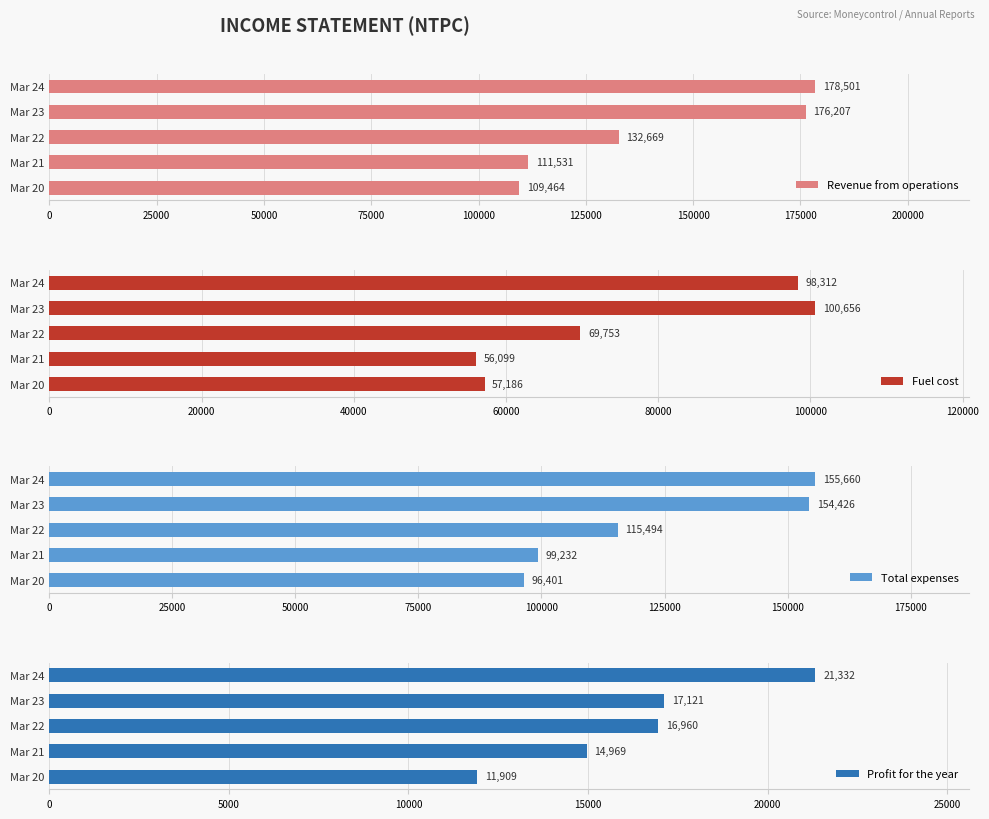

Is it true that Revenue from operations equals 132669.3 at Mar 22?

True